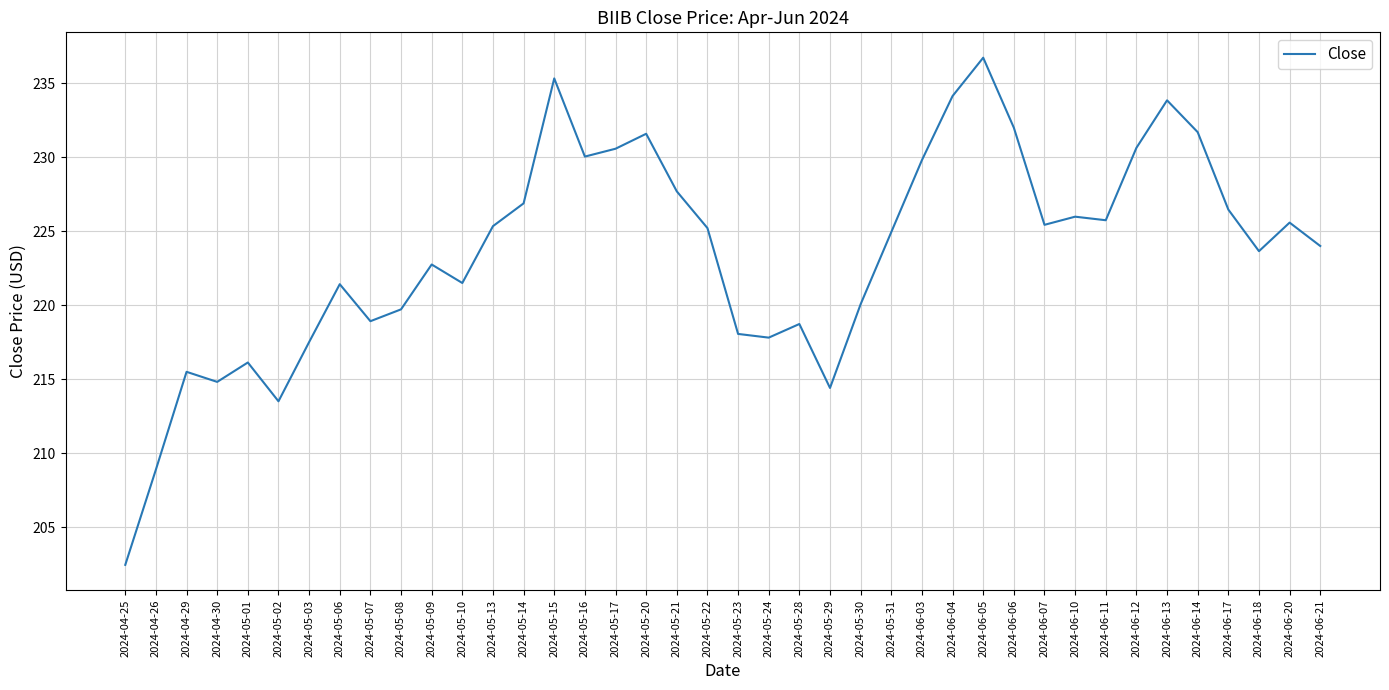

What is the ratio of the value at 2024-05-14 to the value at 2024-04-26?

1.1